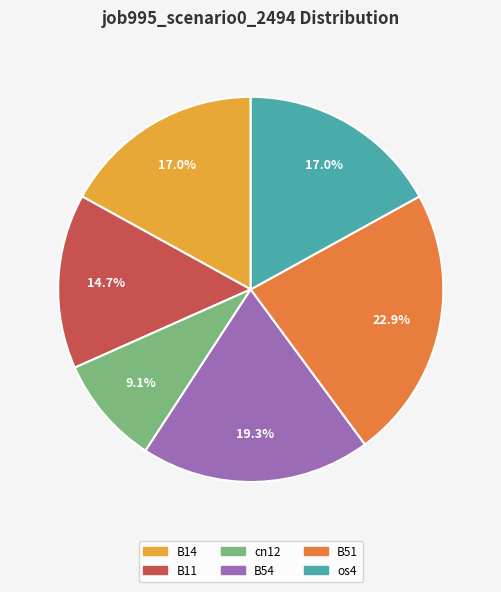

Count the number of slices in the pie.

6